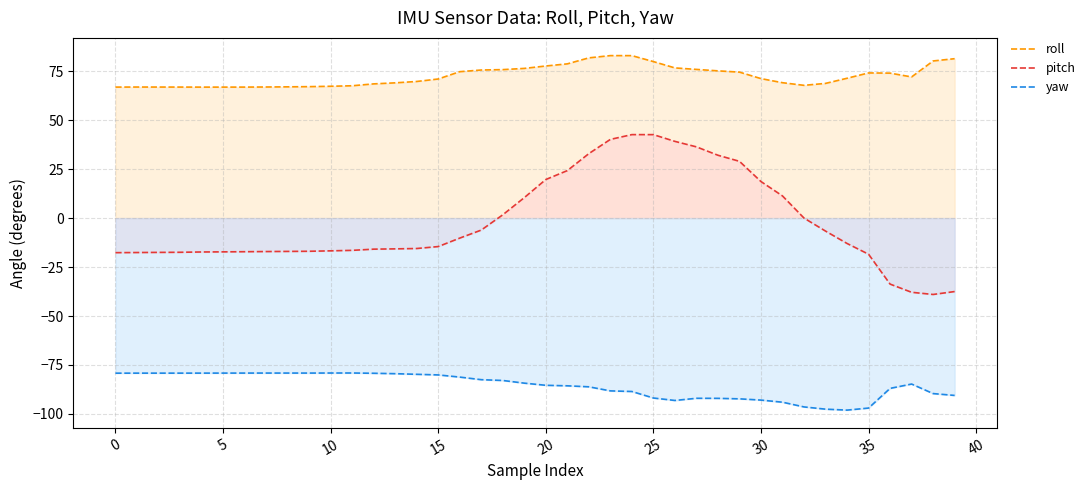

What is the value of the yaw point at the 3rd from the left?

-79.2